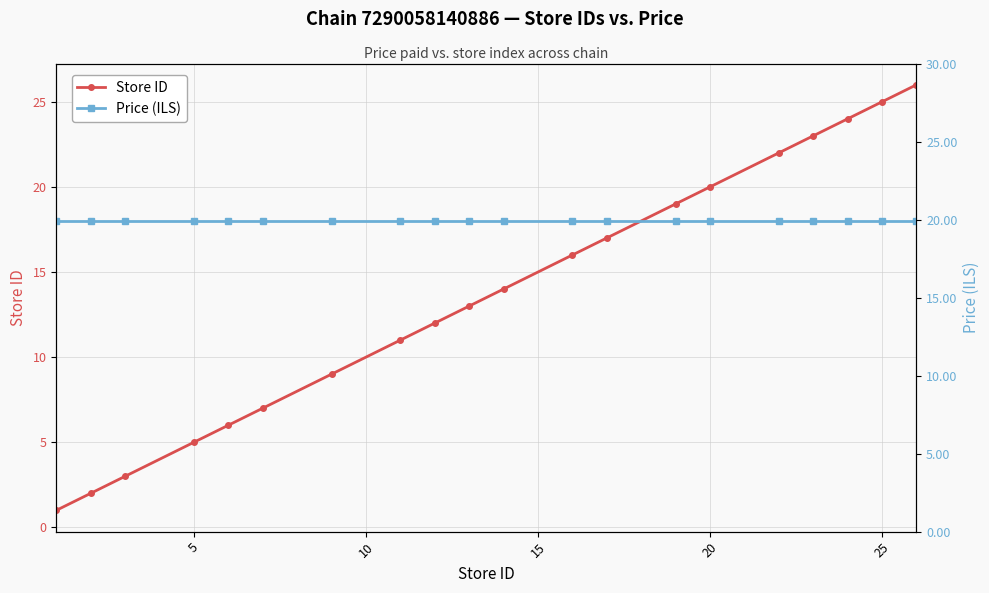

Reading right to left, what are all the values shown in this chart?

Store ID: 26.0	25.0	24.0	23.0	22.0	20.0	19.0	17.0	16.0	14.0	13.0	12.0	11.0	9.0	7.0	6.0	5.0	3.0	2.0	1.0
Price (ILS): 19.9	19.9	19.9	19.9	19.9	19.9	19.9	19.9	19.9	19.9	19.9	19.9	19.9	19.9	19.9	19.9	19.9	19.9	19.9	19.9